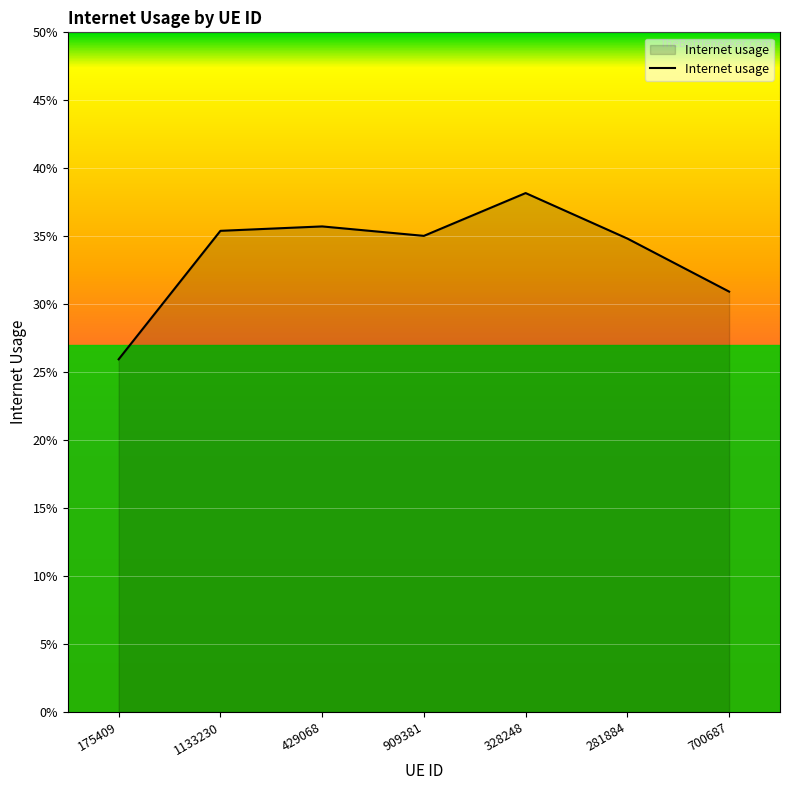

What value does the data have at 909381?

0.4